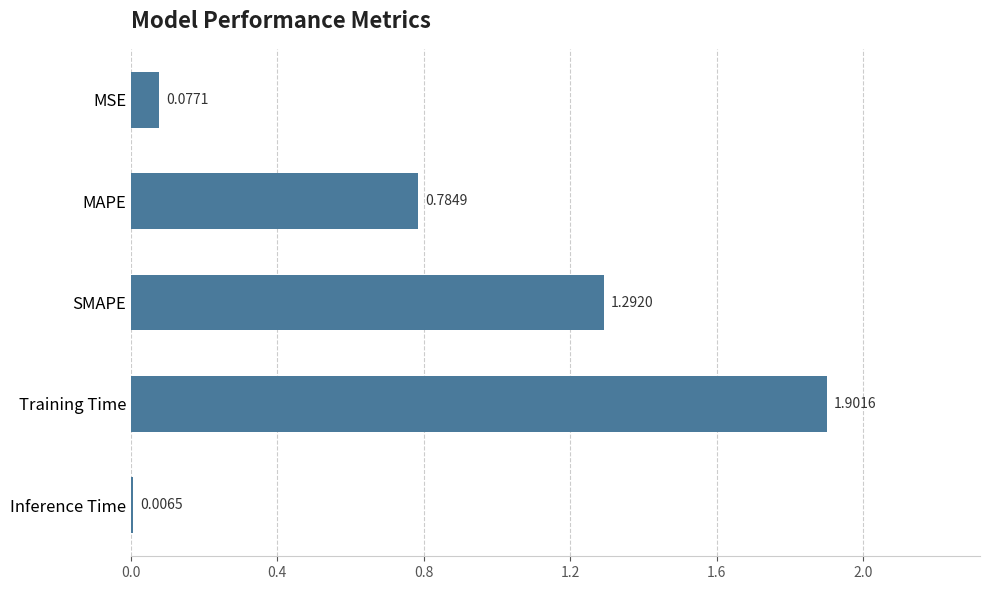

What is the change in value from MAPE to Training Time?

+1.1